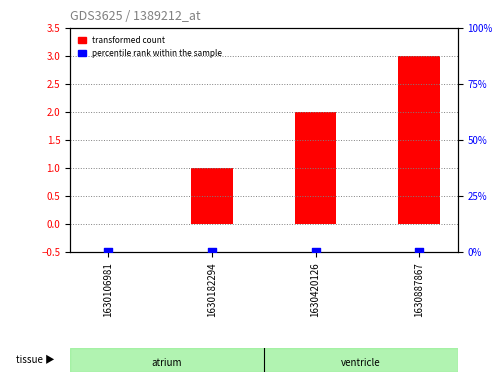

Is the value of transformed count at 1630887867 greater than the value of percentile rank within the sample at 1630106981?

Yes